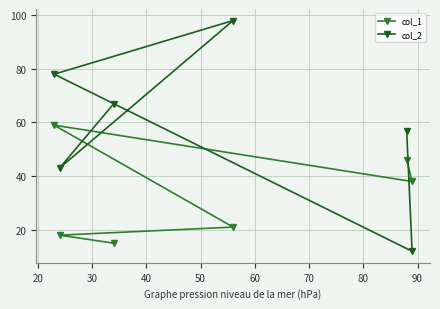

Which series has the largest total across all categories?

col_2